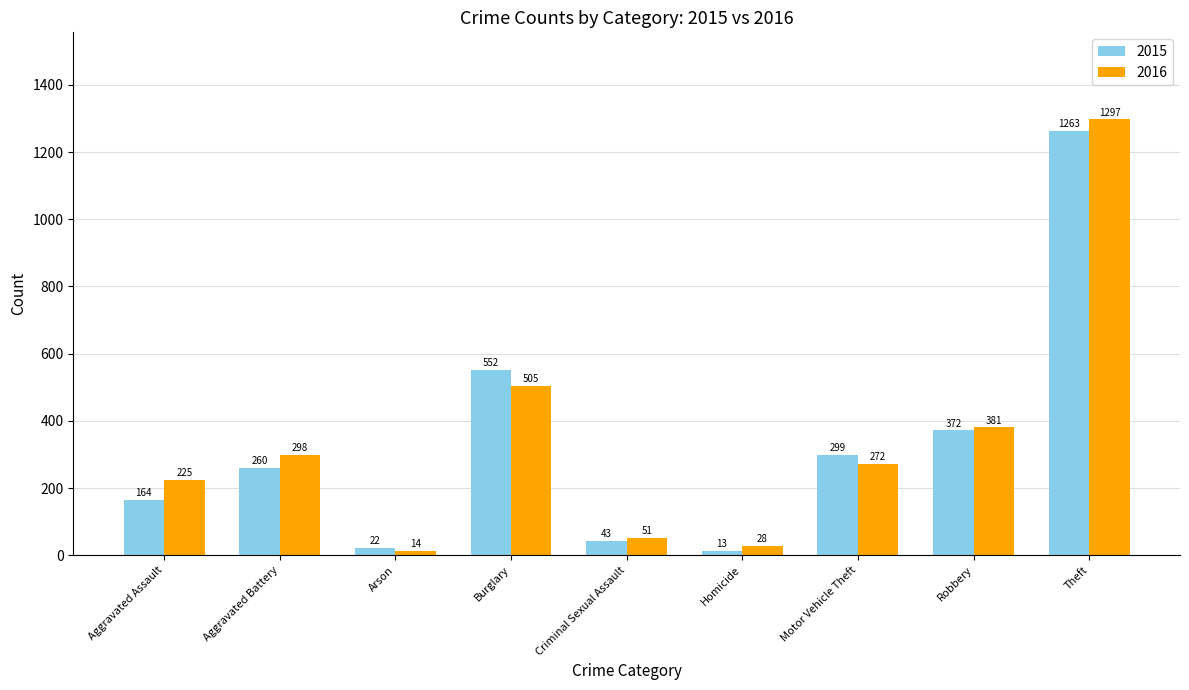

At which label is 2015 closest to 638?

Burglary